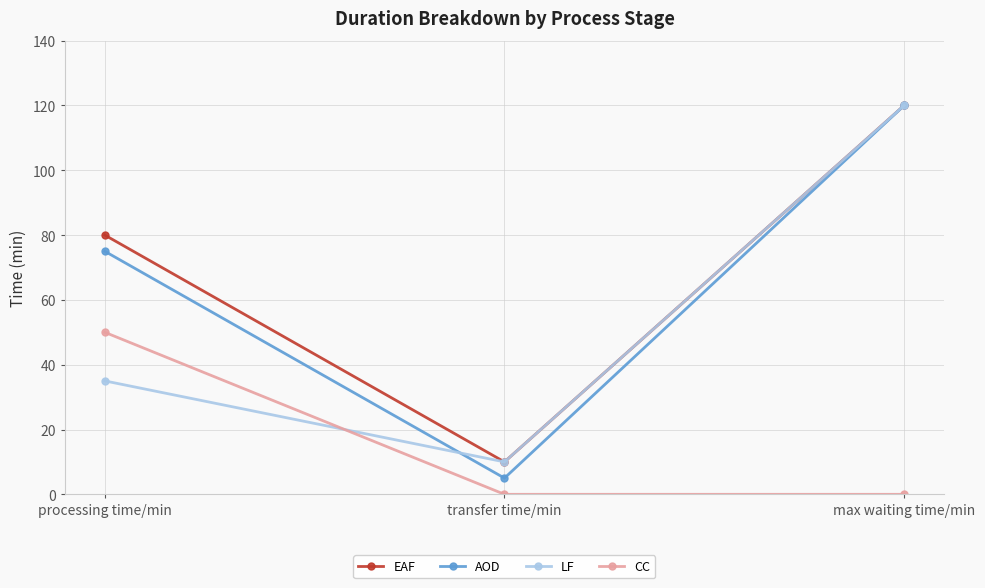

What is the label of the 2nd point from the left?

transfer time/min